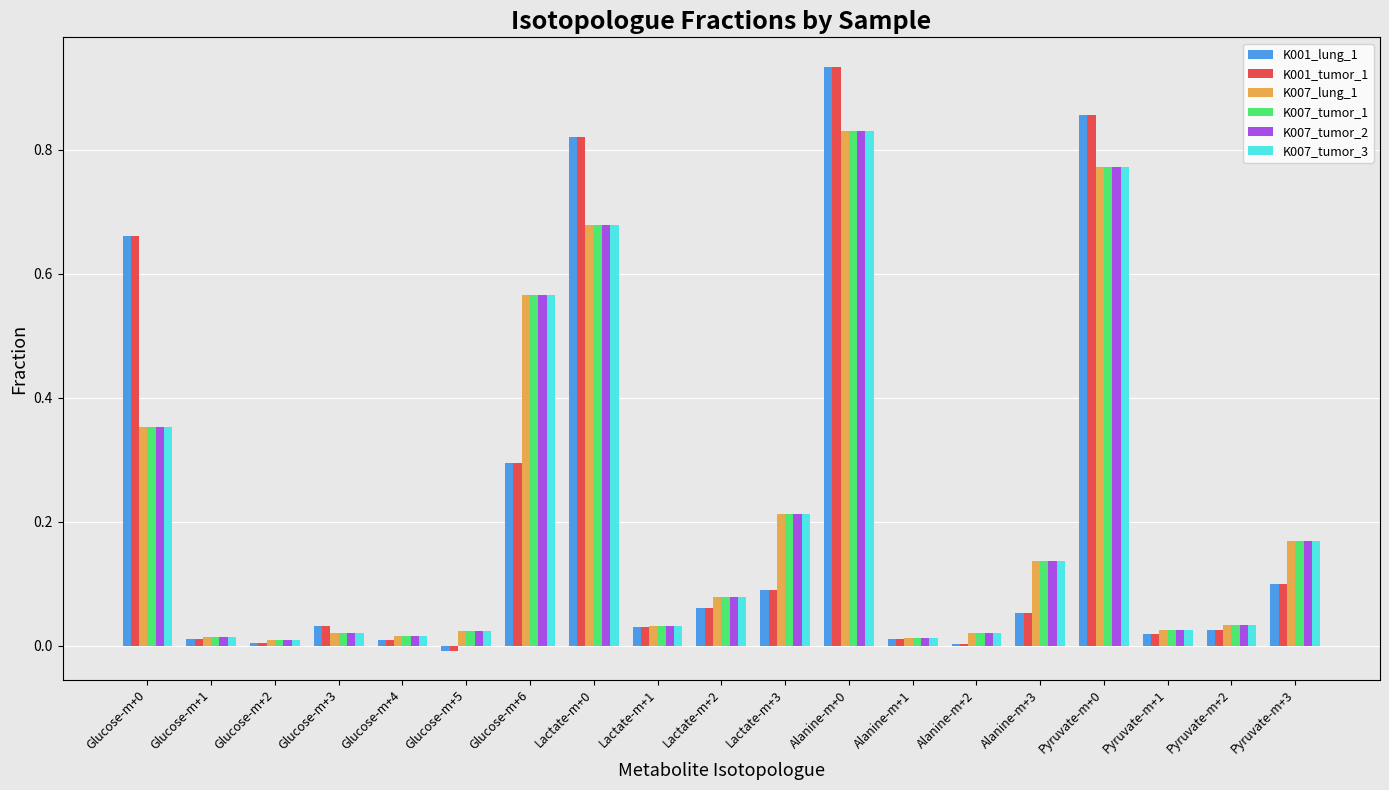

Is the value of K007_lung_1 at Glucose-m+1 greater than the value of K007_tumor_3 at Alanine-m+0?

No